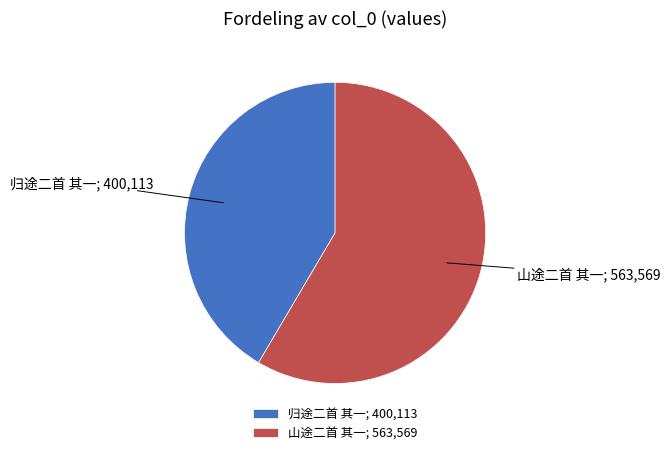

True or false: 归途二首 其一 accounts for 42% of the total.

True